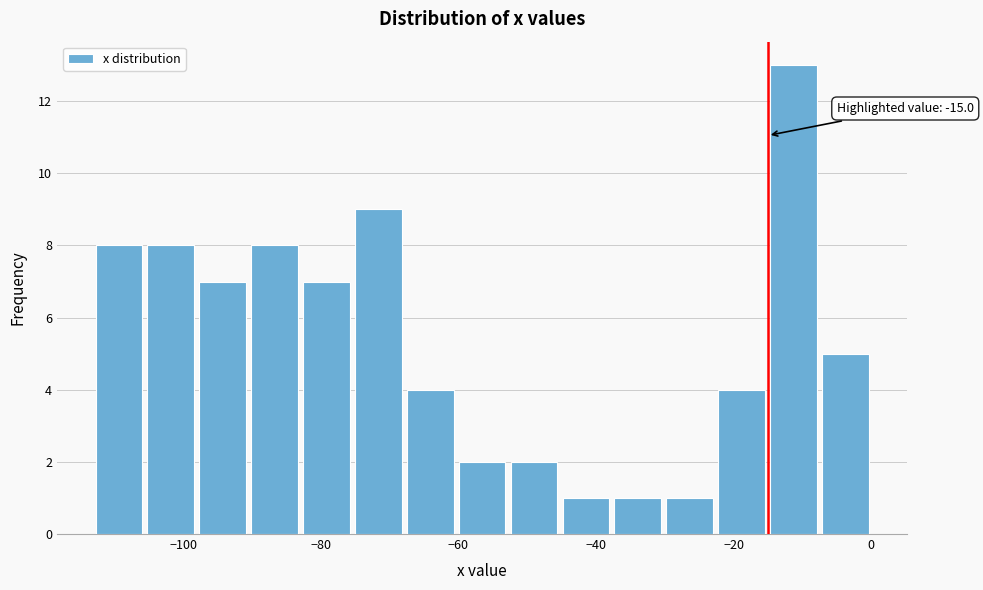

Around what value on the x-axis is the tallest bar? Give the approximate position of its centre, as read against the axis.

-12